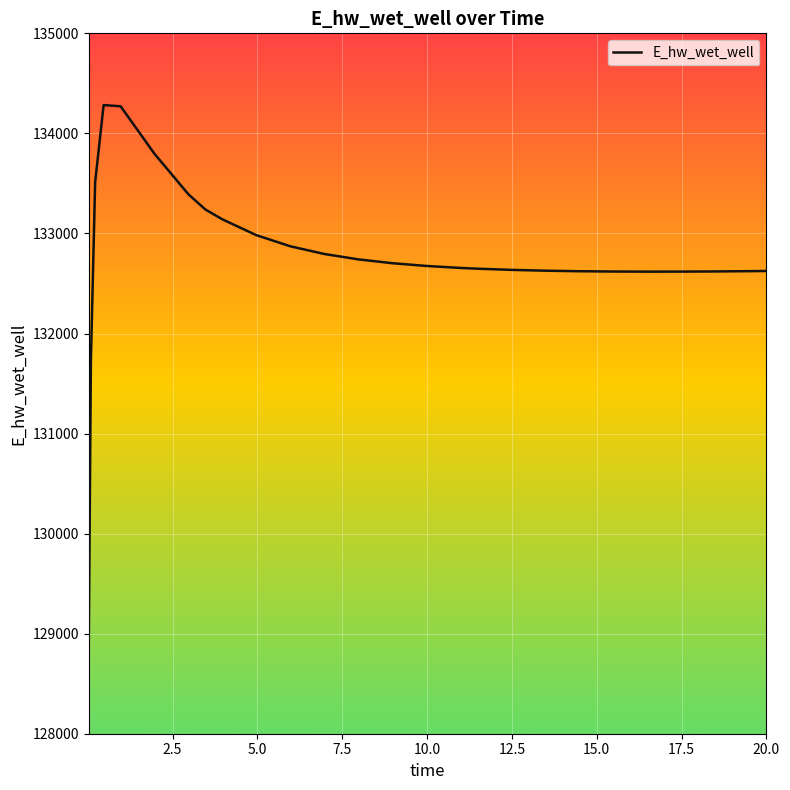

What is the difference between the maximum and minimum values?

5341.1